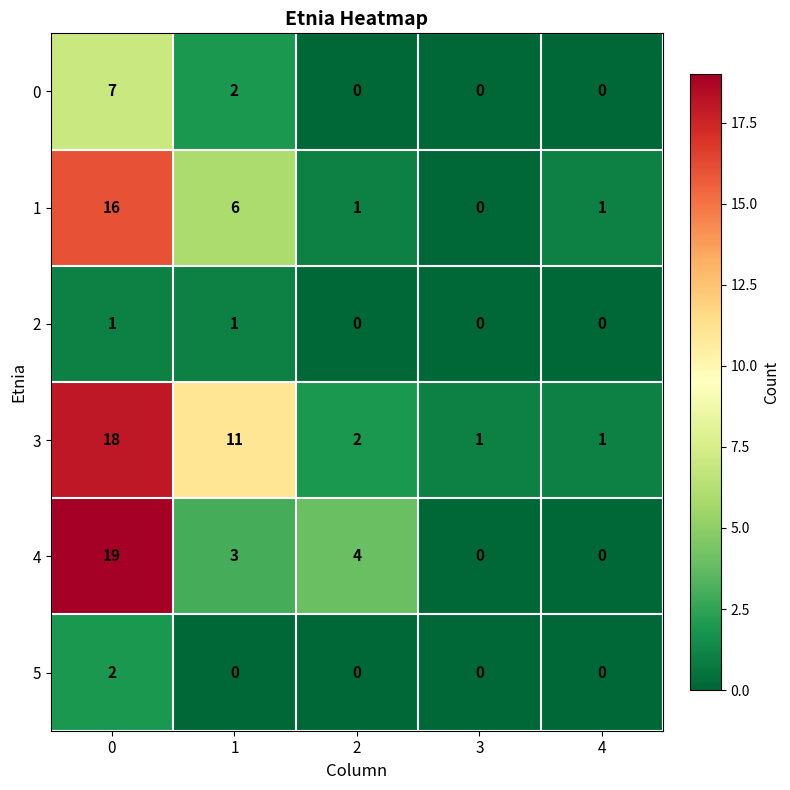

How many distinct data groups are displayed?

6